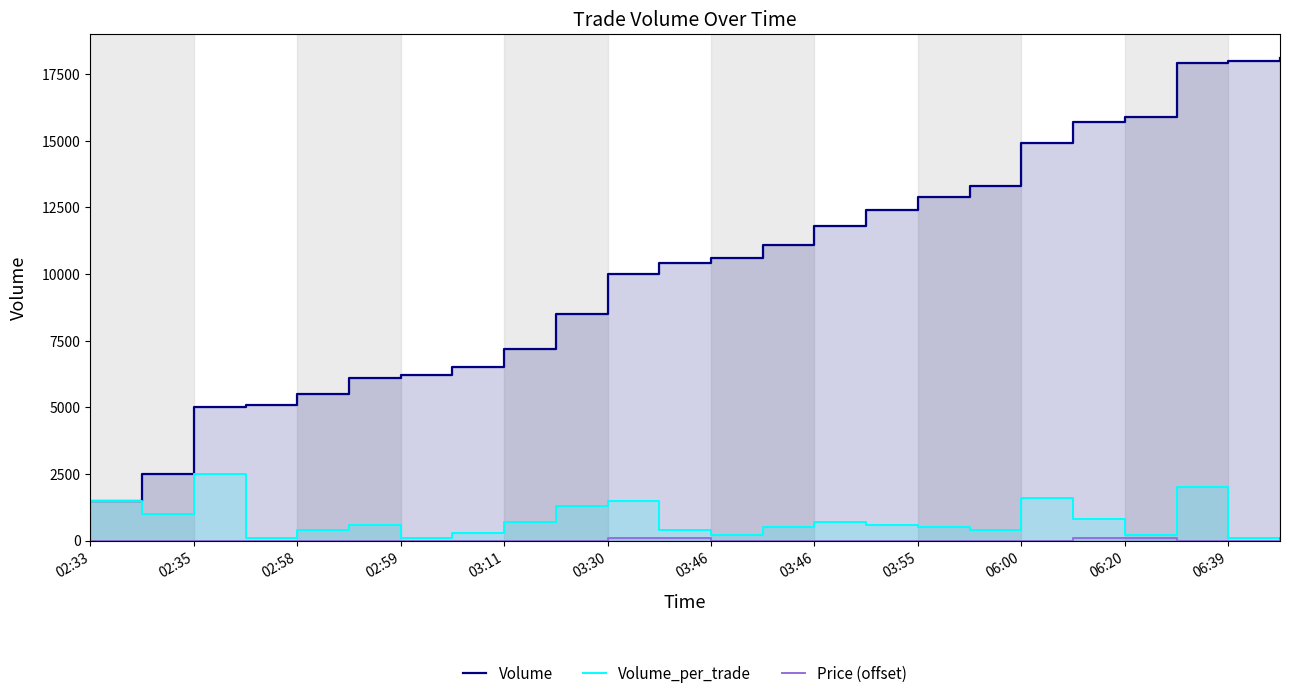

How many data points in Volume_per_trade are above 600?

10